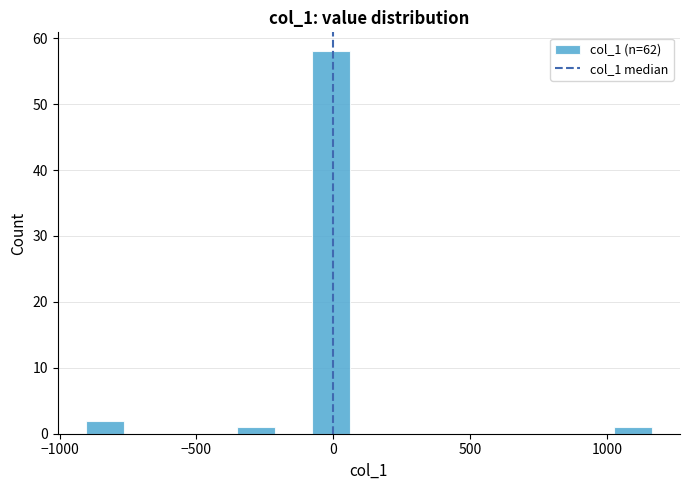

Around what value on the x-axis is the tallest bar? Give the approximate position of its centre, as read against the axis.

0